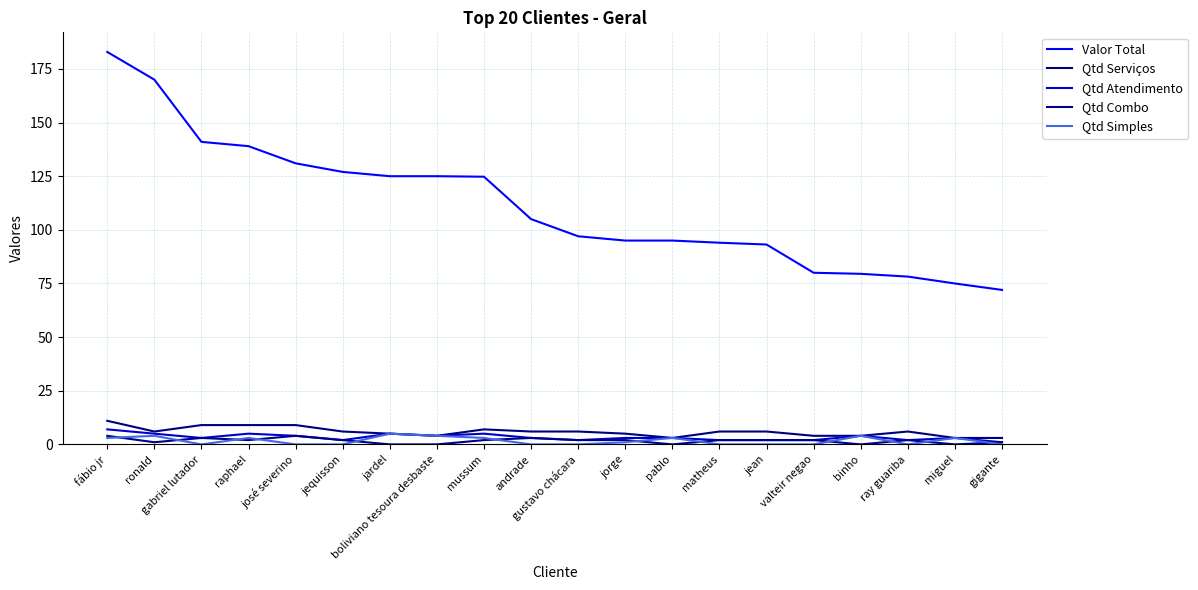

Does the chart have visible grid lines?

Yes